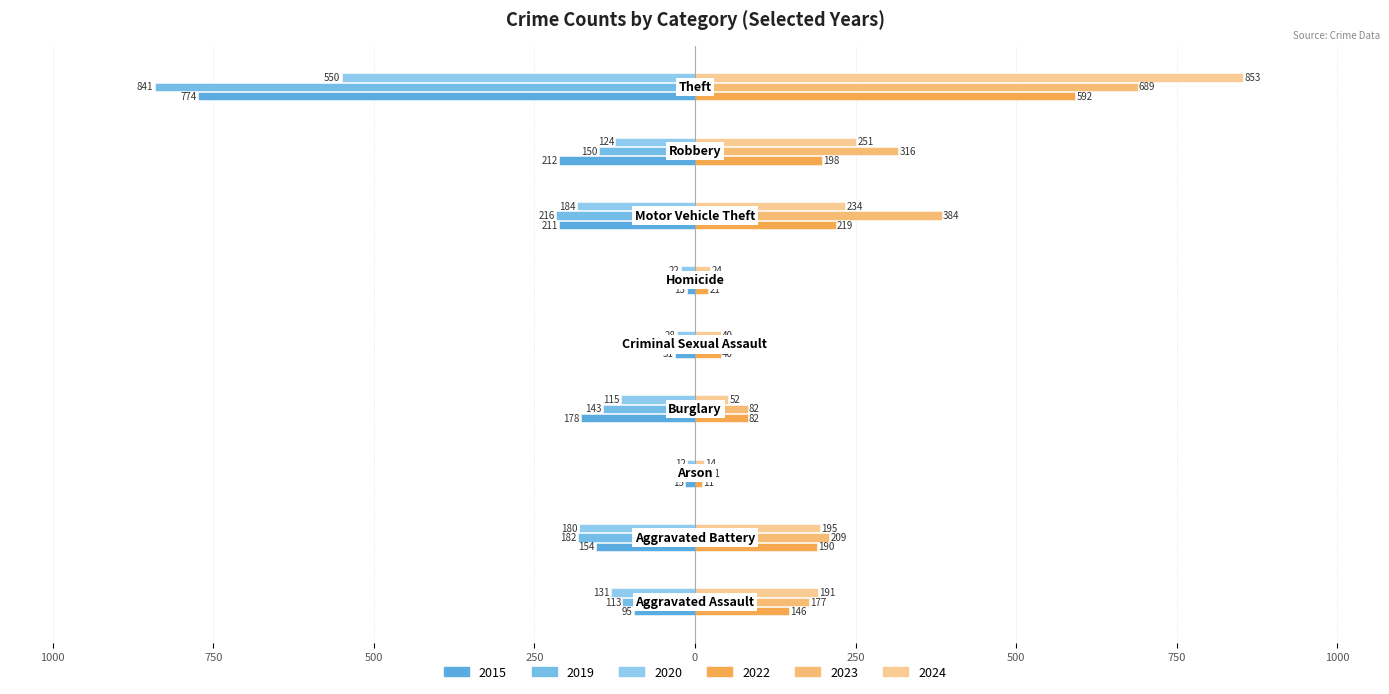

What is the smallest value displayed?

-841